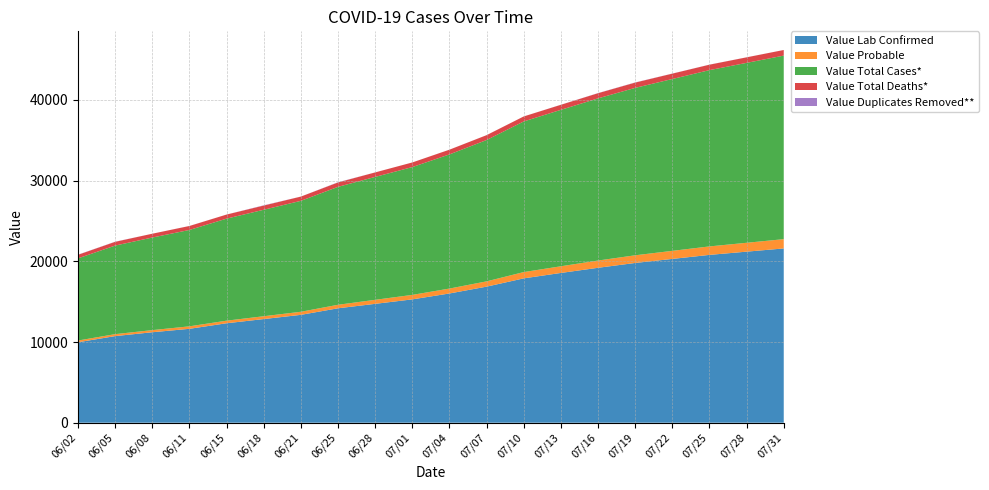

Reading left to right, transcribe all the data shown in this chart.

Value Lab Confirmed: 9970	10734	11212	11637	12326	12846	13369	14182	14732	15286	16018	16864	17890	18562	19200	19800	20300	20800	21200	21600
Value Probable: 215	243	264	308	321	351	381	435	500	556	609	655	780	827	900	950	1000	1050	1100	1150
Value Total Cases*: 10185	10977	11476	11945	12647	13197	13750	14617	15232	15842	16627	17519	18670	19389	20100	20750	21300	21850	22300	22750
Value Total Deaths*: 442	466	472	493	505	520	526	546	558	572	585	602	620	625	640	655	665	675	685	695
Value Duplicates Removed**: 16	17	0	7	2	32	3	26	2	2	4	4	1	9	15	20	10	8	5	3